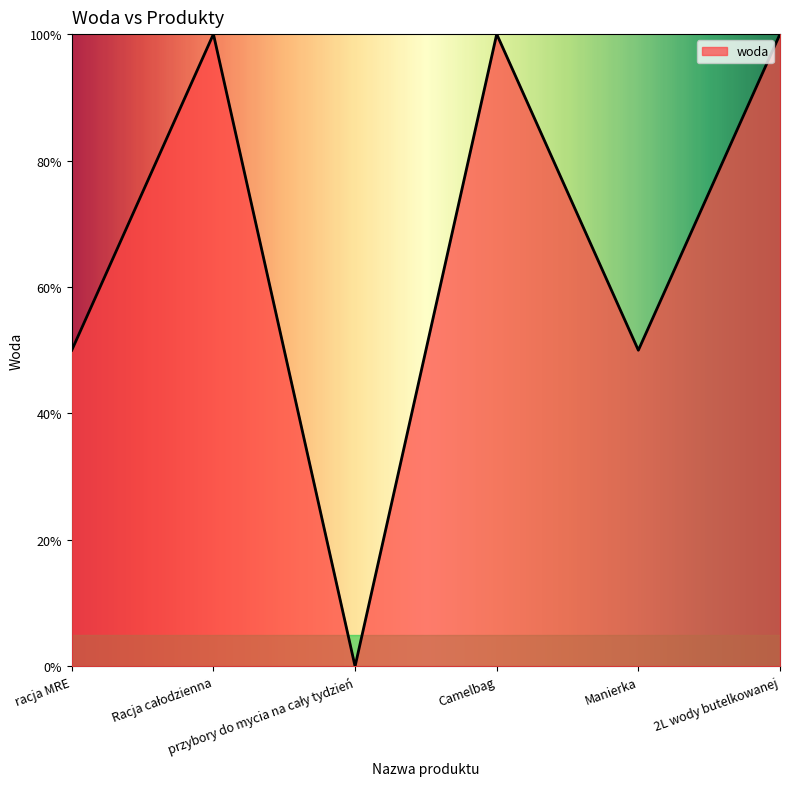

What is the ratio of the value at Camelbag to the value at 2L wody butelkowanej?

1.0